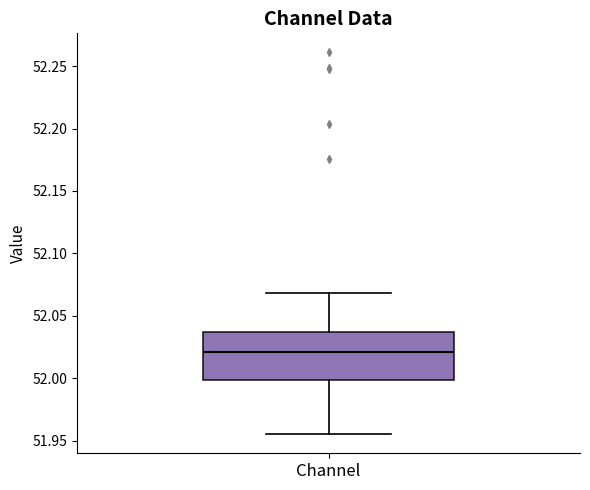

Transcribe this box plot: give where the median line is, the range the box spans, and where the two whiskers end, as read against the y-axis. The values are not printed on the chart, so give them approximately, as read against the axis.

median 52.020, box 52.000 to 52.035, whiskers 51.955 to 52.070